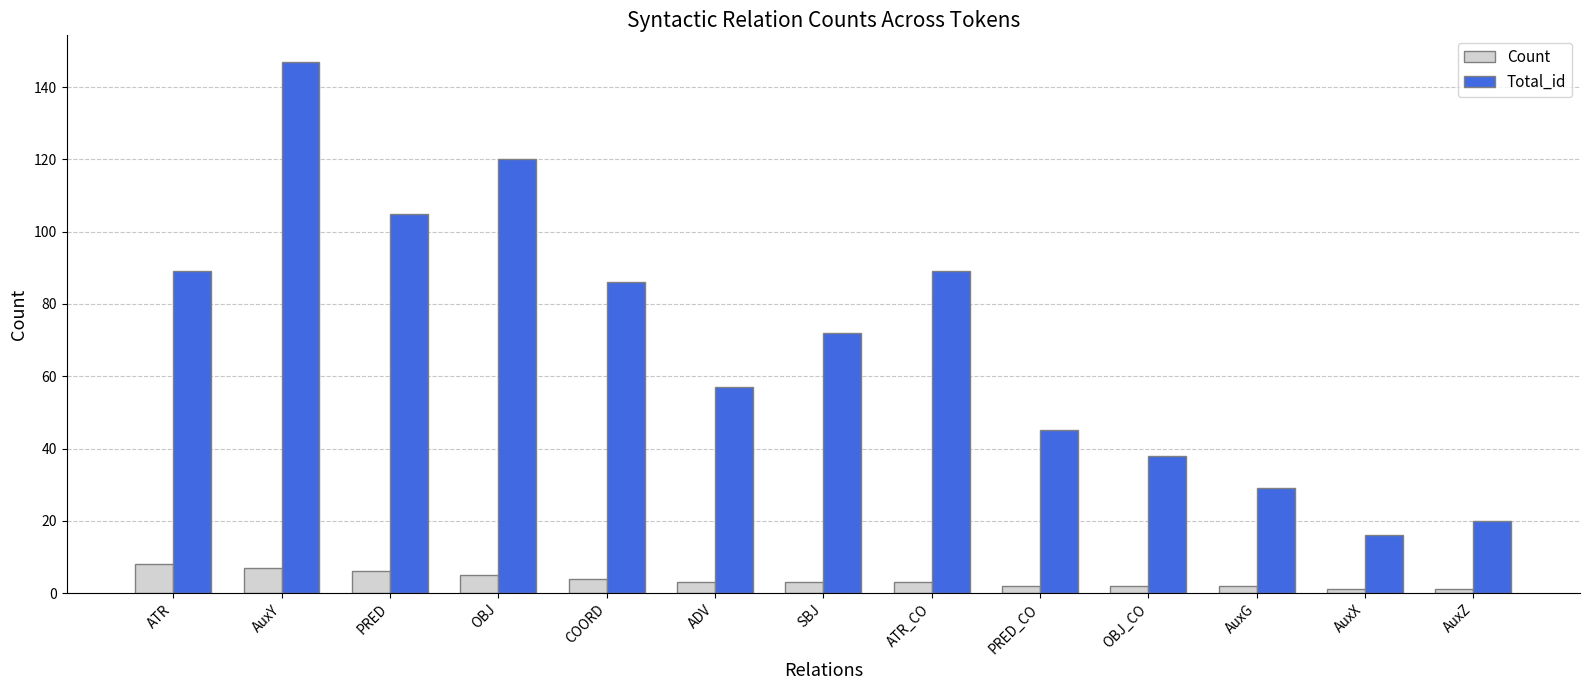

What position from the left is PRED_CO?

9